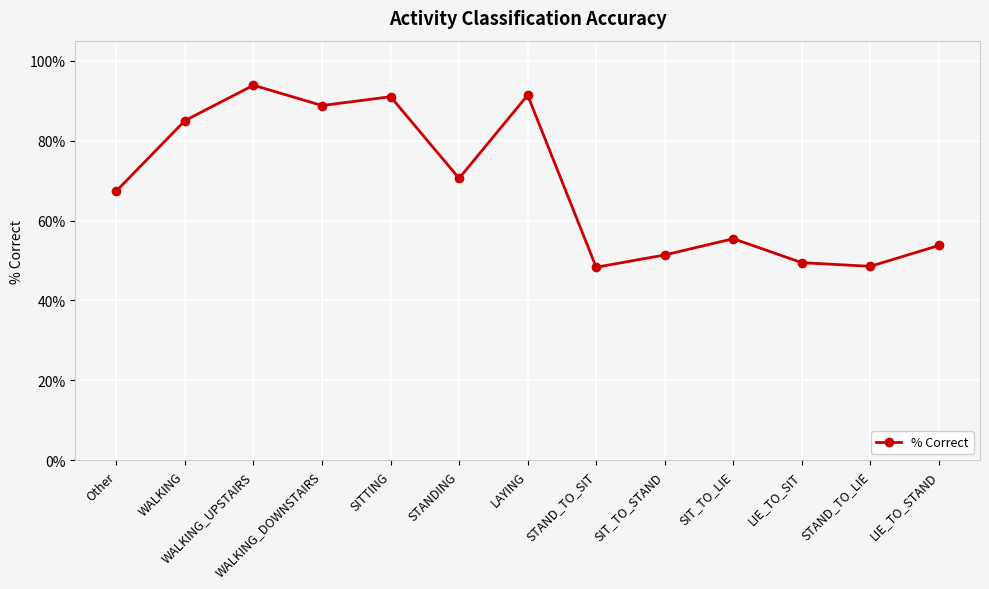

Which label corresponds to the smallest value in the chart?

STAND_TO_SIT